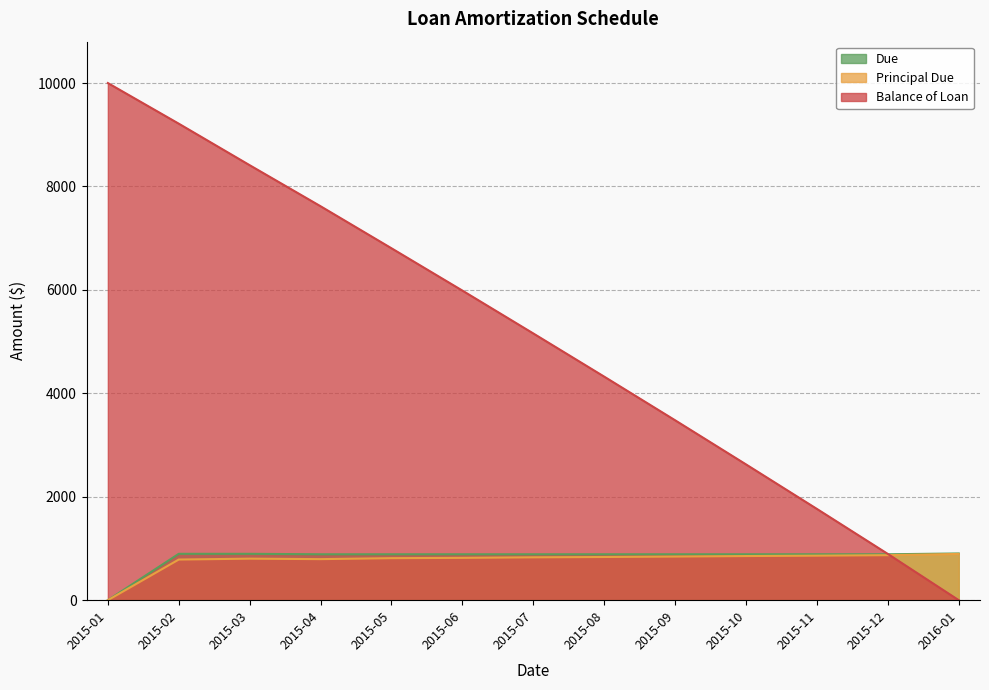

What is the maximum value for Due?

903.5